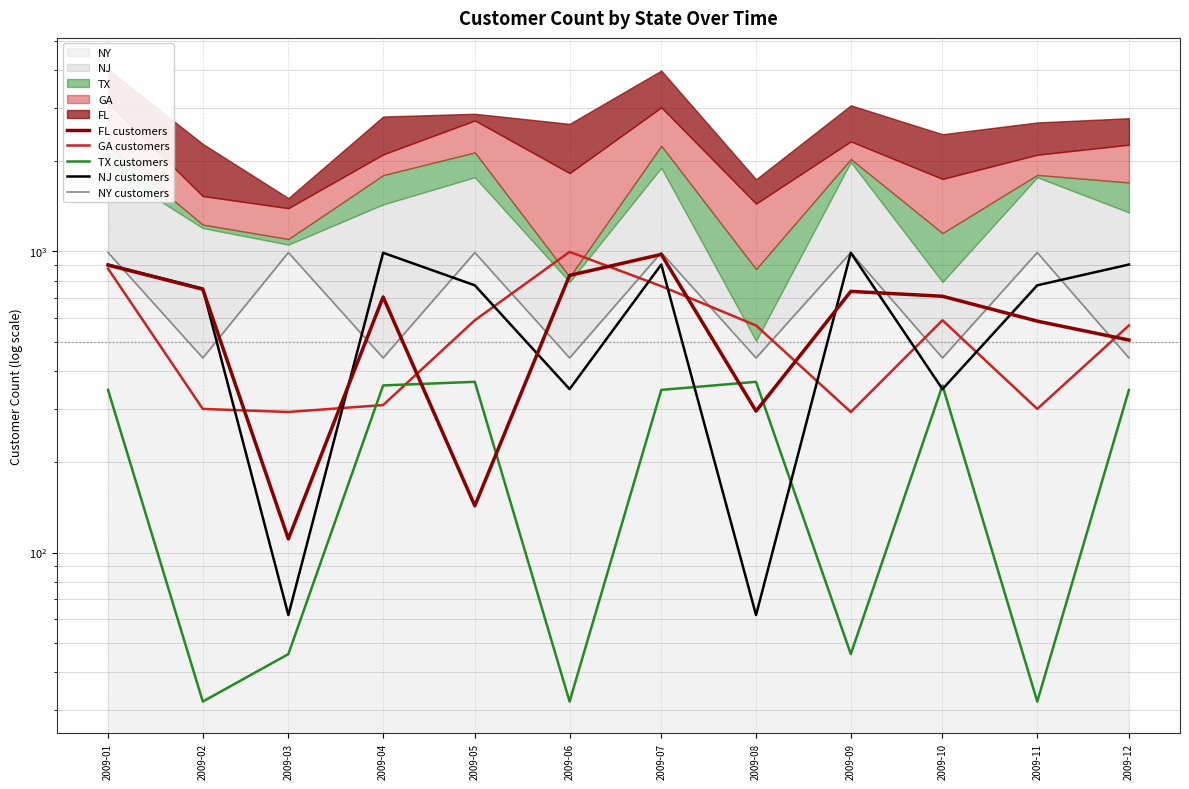

True or false: FL customers and NJ customers intersect in this chart.

True